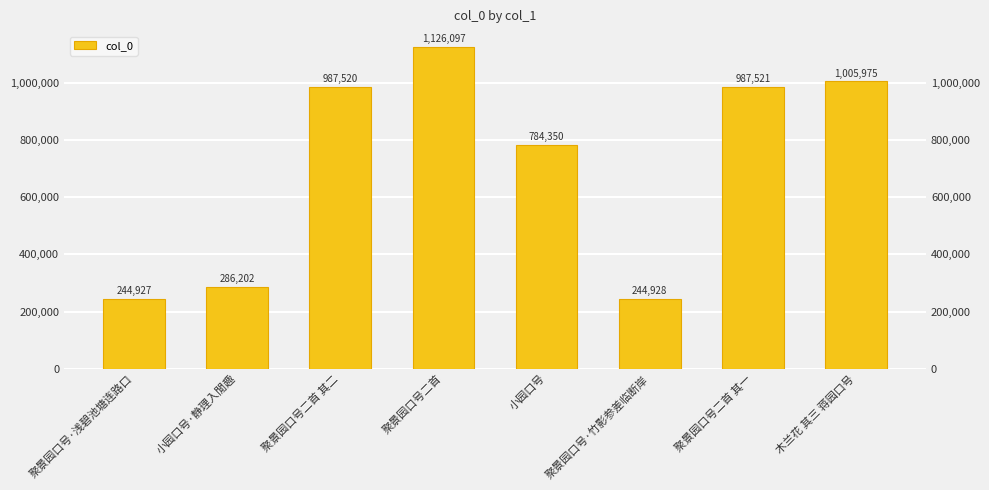

List the labels in order of value, largest first.

聚景园口号二首, 木兰花 其三 蒋园口号, 聚景园口号二首 其一, 聚景园口号二首 其二, 小园口号, 小园口号·静理入閒趣, 聚景园口号·竹影参差临断岸, 聚景园口号·浅碧池塘连路口